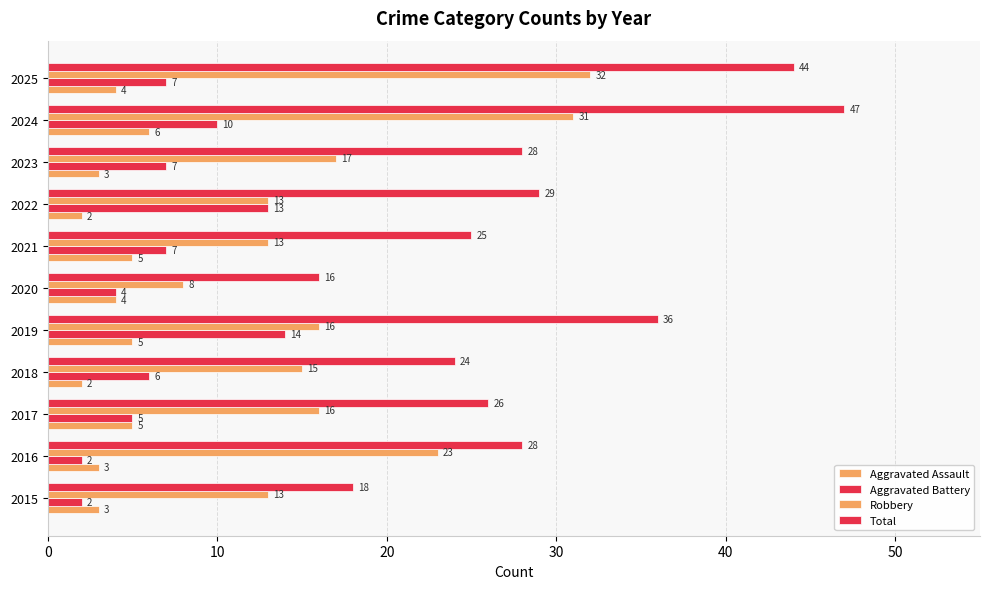

Count the number of data series in this chart.

4